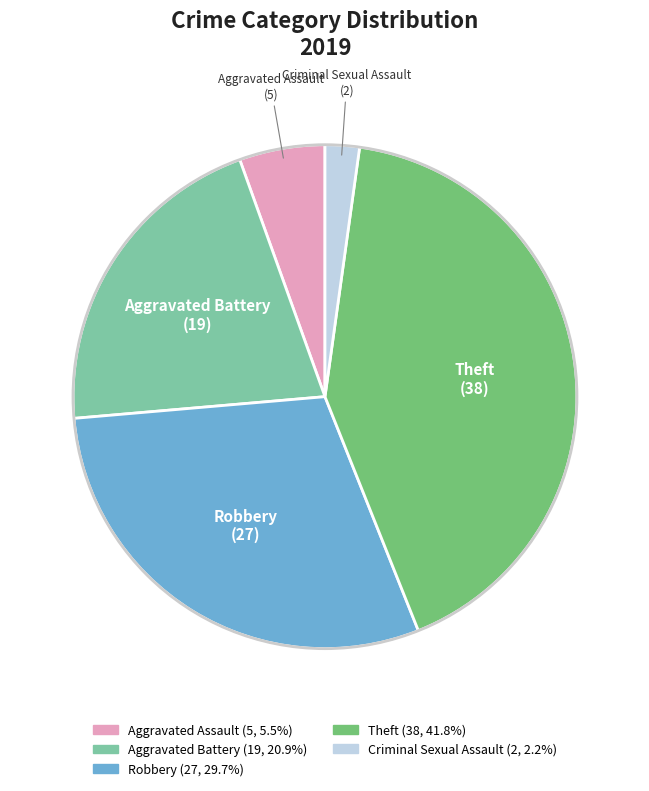

Does any single category account for the majority?

No